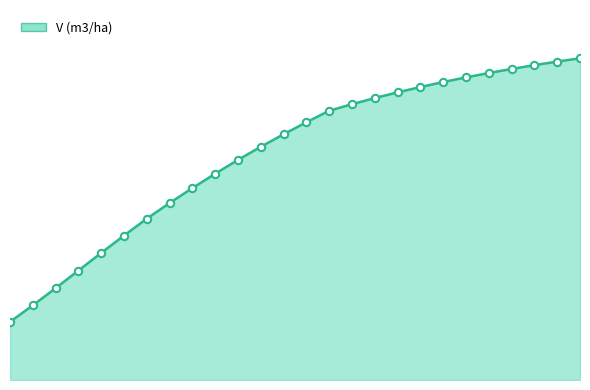

Does the chart have visible grid lines?

No